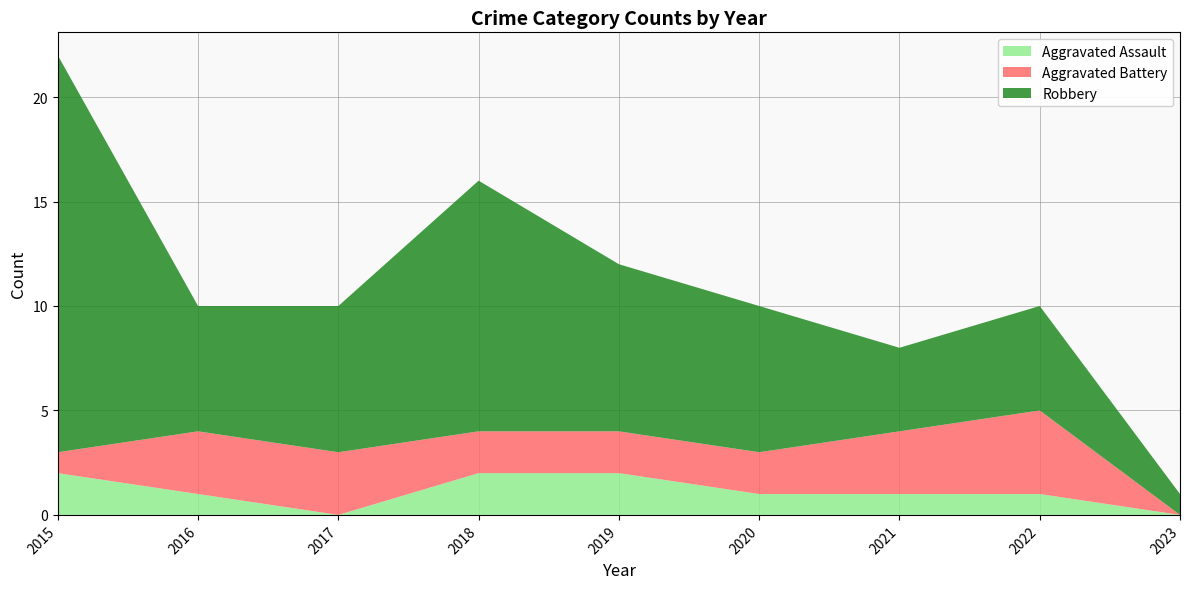

Reading left to right, what are all the values shown in this chart?

Aggravated Assault: 2015=2	2016=1	2017=0	2018=2	2019=2	2020=1	2021=1	2022=1	2023=0
Aggravated Battery: 2015=1	2016=3	2017=3	2018=2	2019=2	2020=2	2021=3	2022=4	2023=0
Robbery: 2015=19	2016=6	2017=7	2018=12	2019=8	2020=7	2021=4	2022=5	2023=1